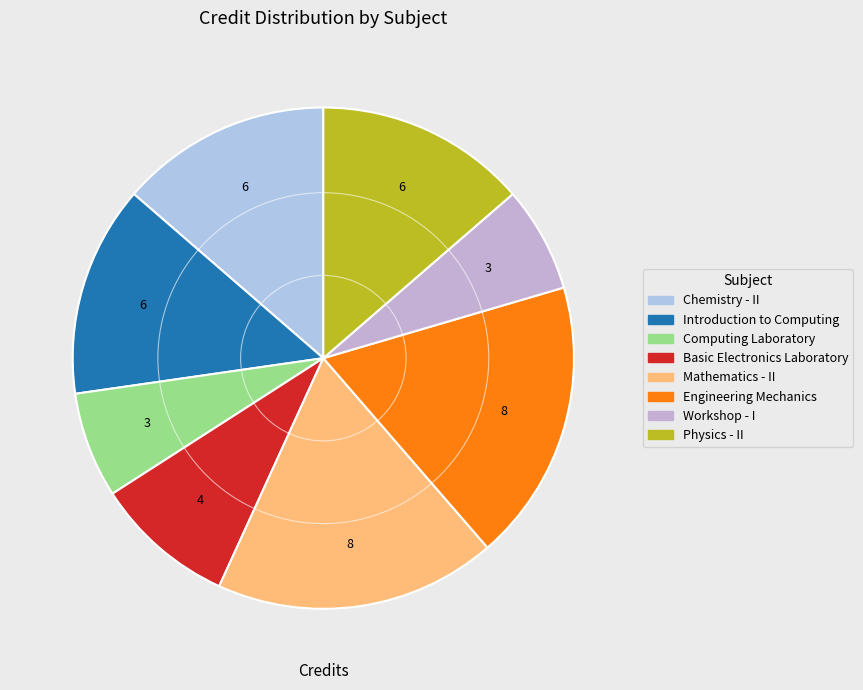

To the nearest percent, what is the average slice percentage?

12%